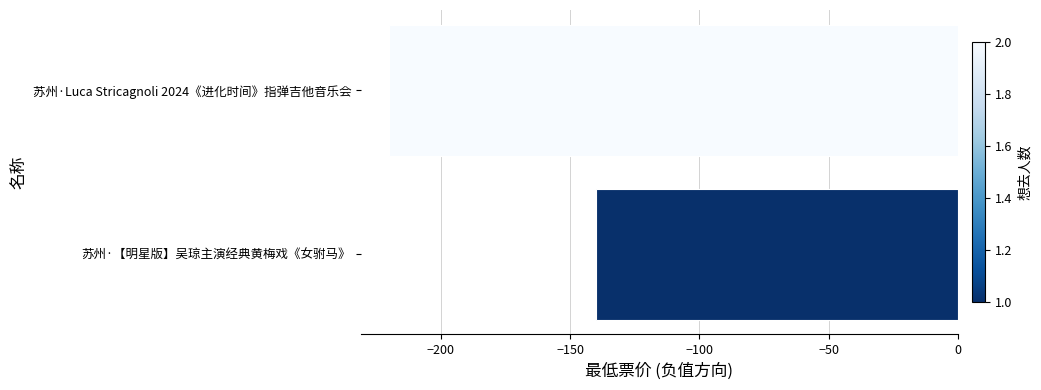

What is the change in value from 苏州·【明星版】吴琼主演经典黄梅戏《女驸马》 to 苏州·Luca Stricagnoli 2024《进化时间》指弹吉他音乐会?

-80